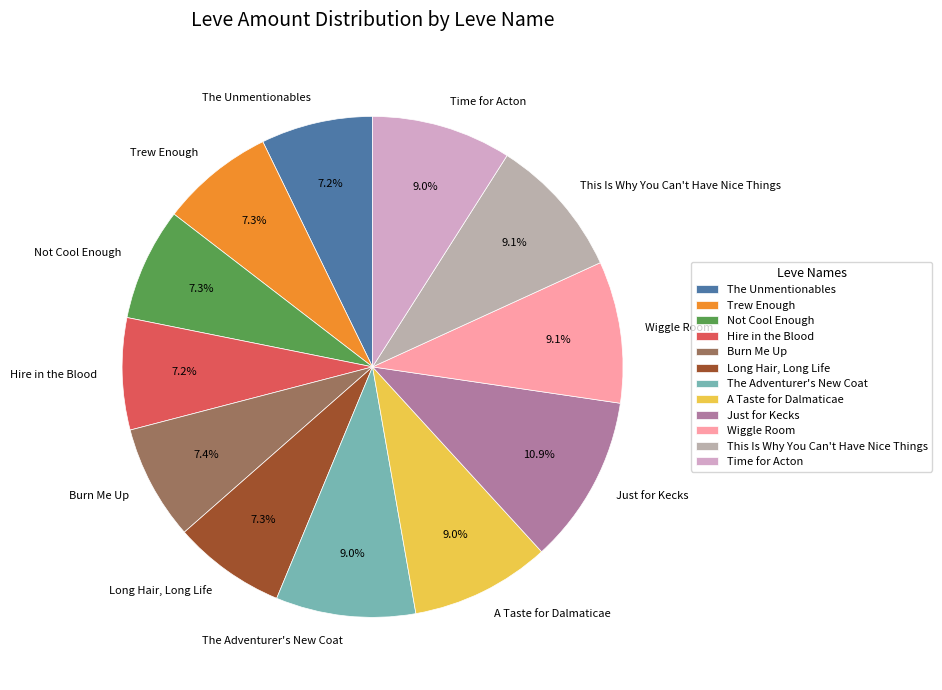

To the nearest percent, what is the average slice percentage?

8%